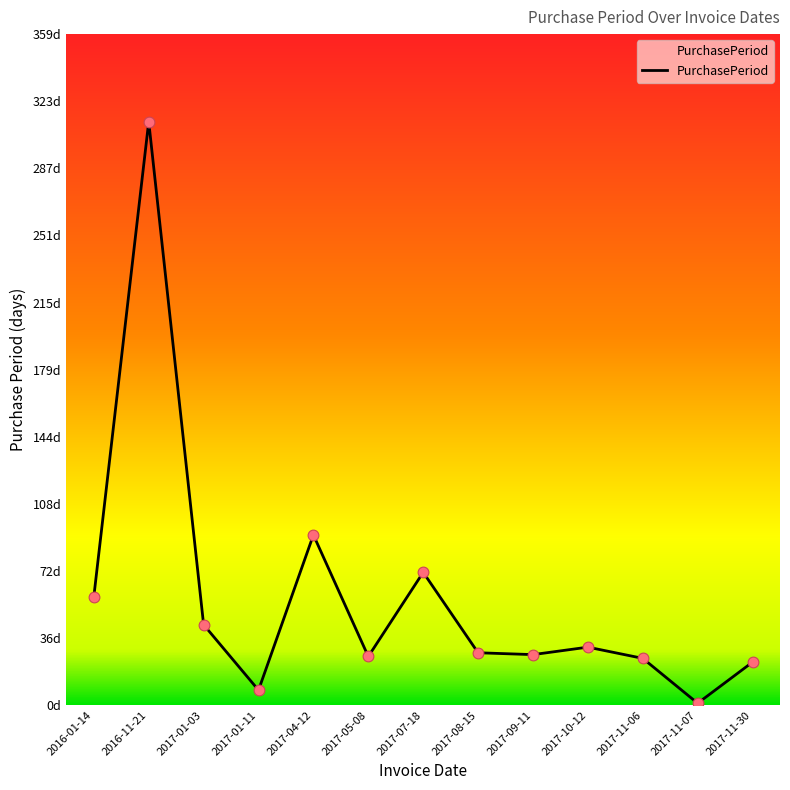

What is the change in value from 2017-09-11 to 2017-10-12?

+4